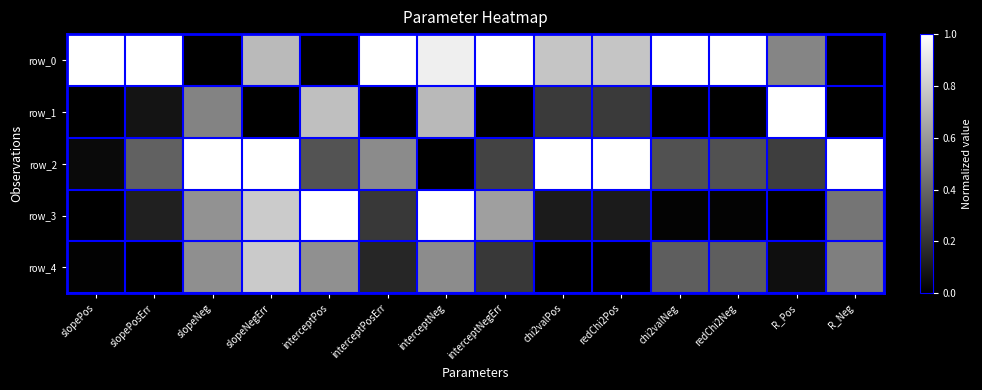

The value of row_2 at R_Pos is 0.4. True or false?

False